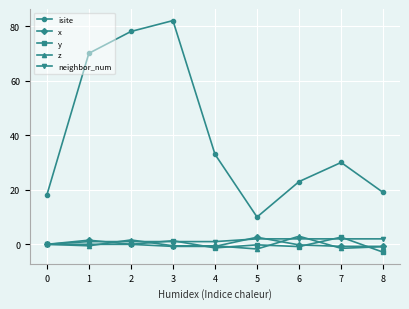

What are all the series names shown in the legend?

isite, x, y, z, neighbor_num